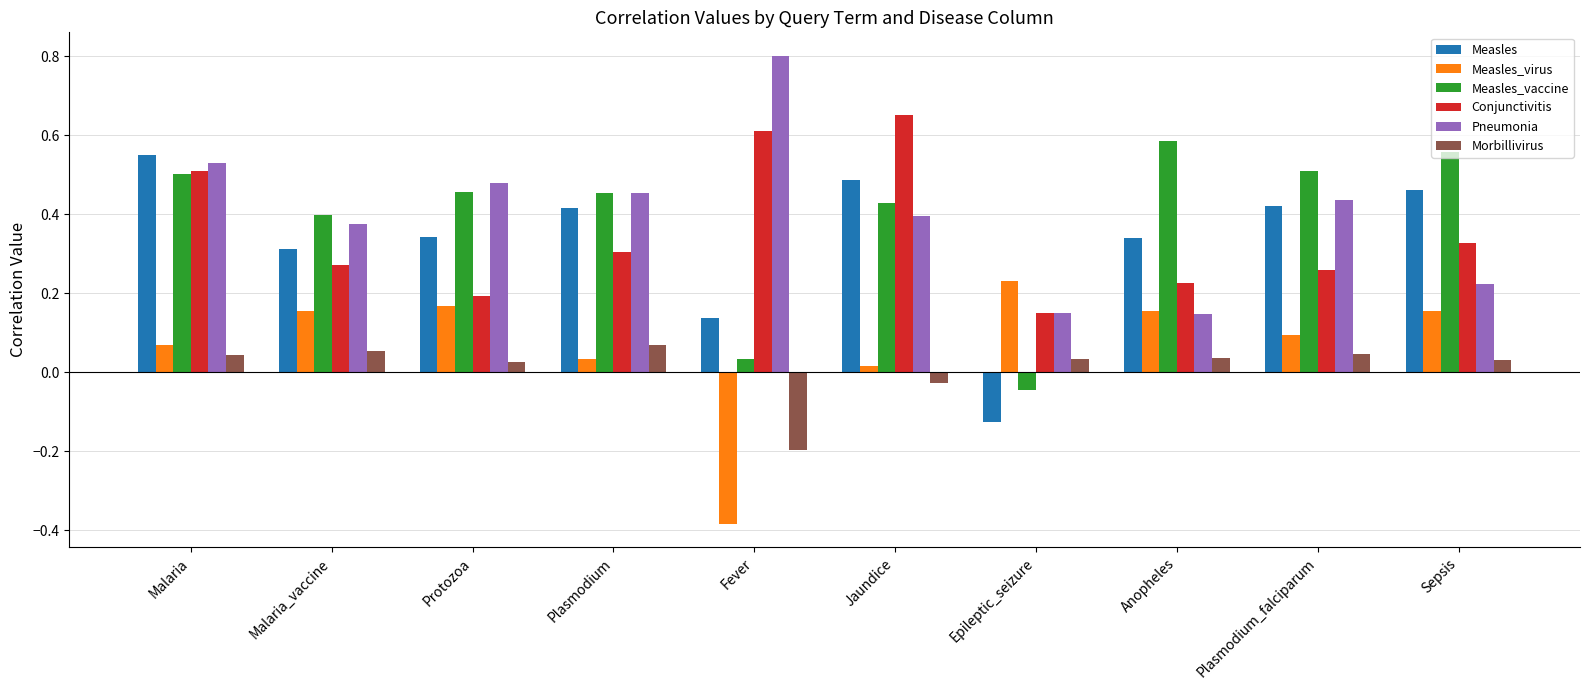

At which category is the sum across all series the highest?

Malaria